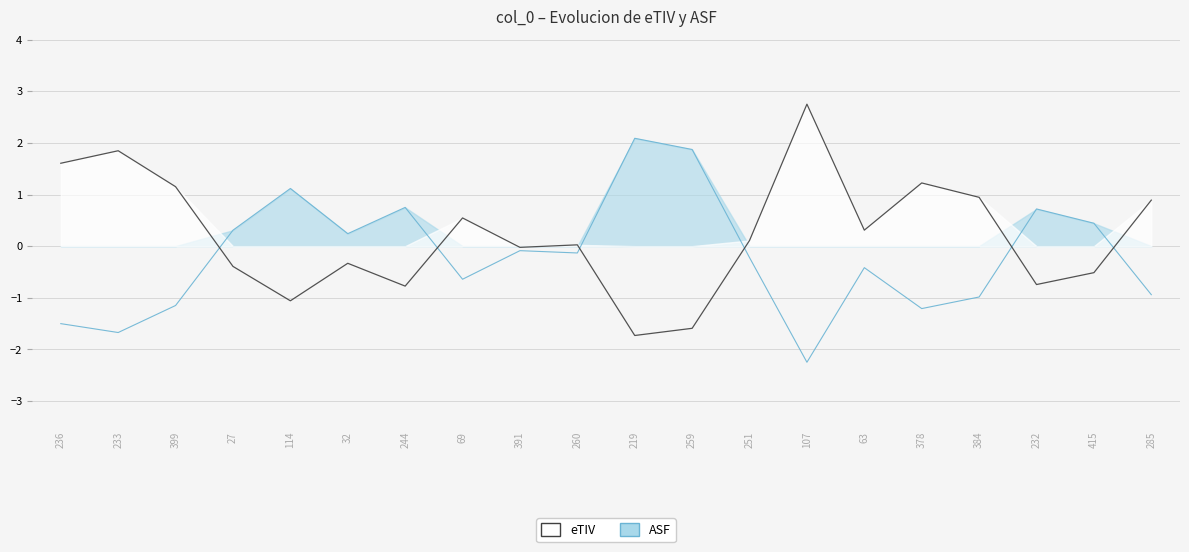

The value of eTIV at 232 is -0.3. True or false?

False